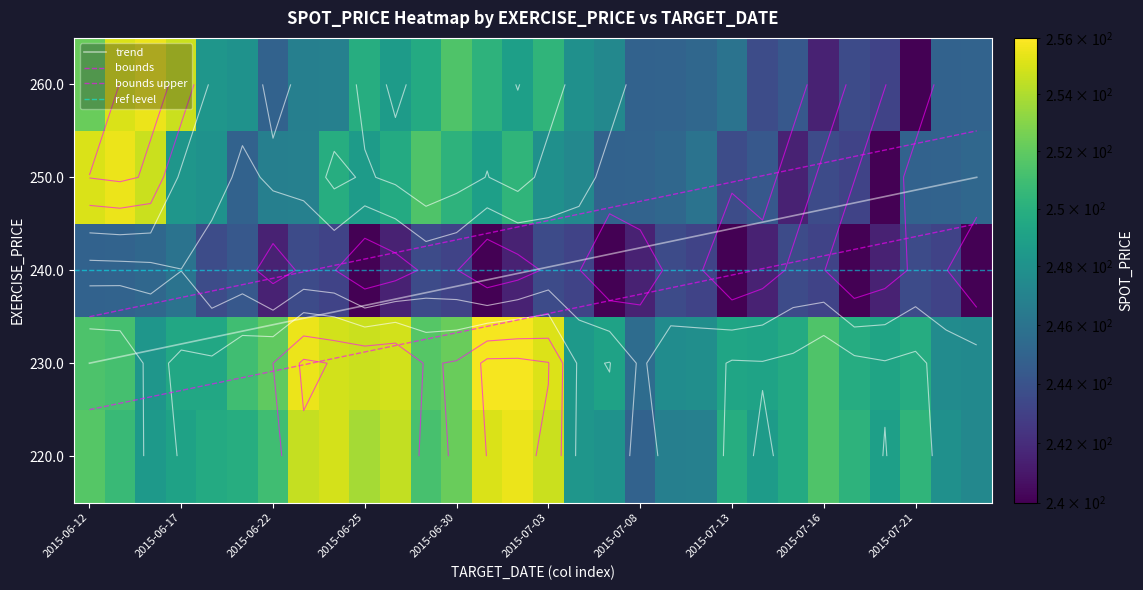

Where is 240.0 nearest to the value 243?

2015-06-24